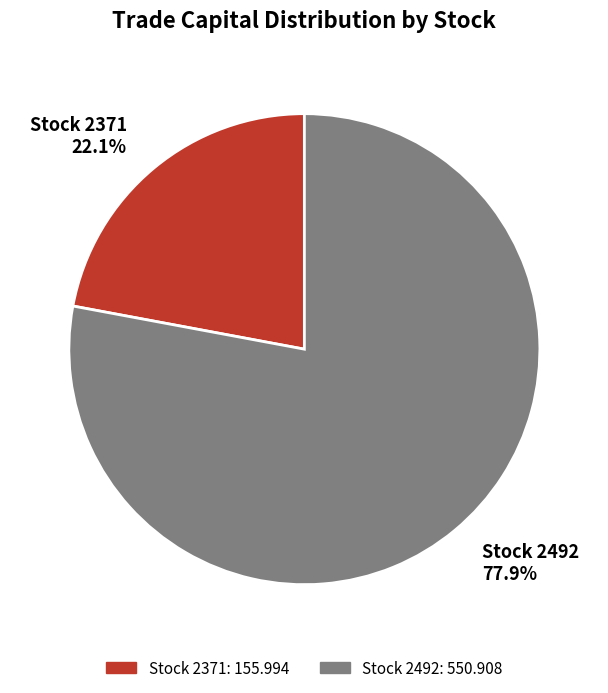

Which slice represents more than half of the pie?

Stock 2492 77.9%